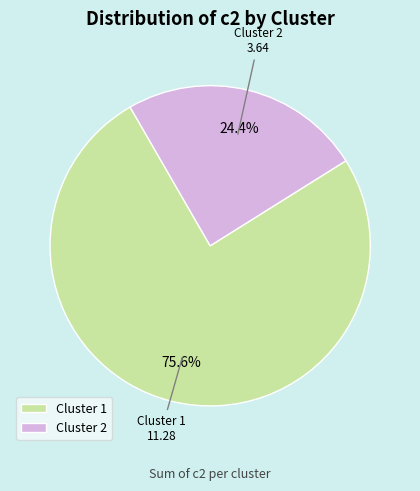

Combined, do Cluster 1 and Cluster 2 account for over 50%?

Yes